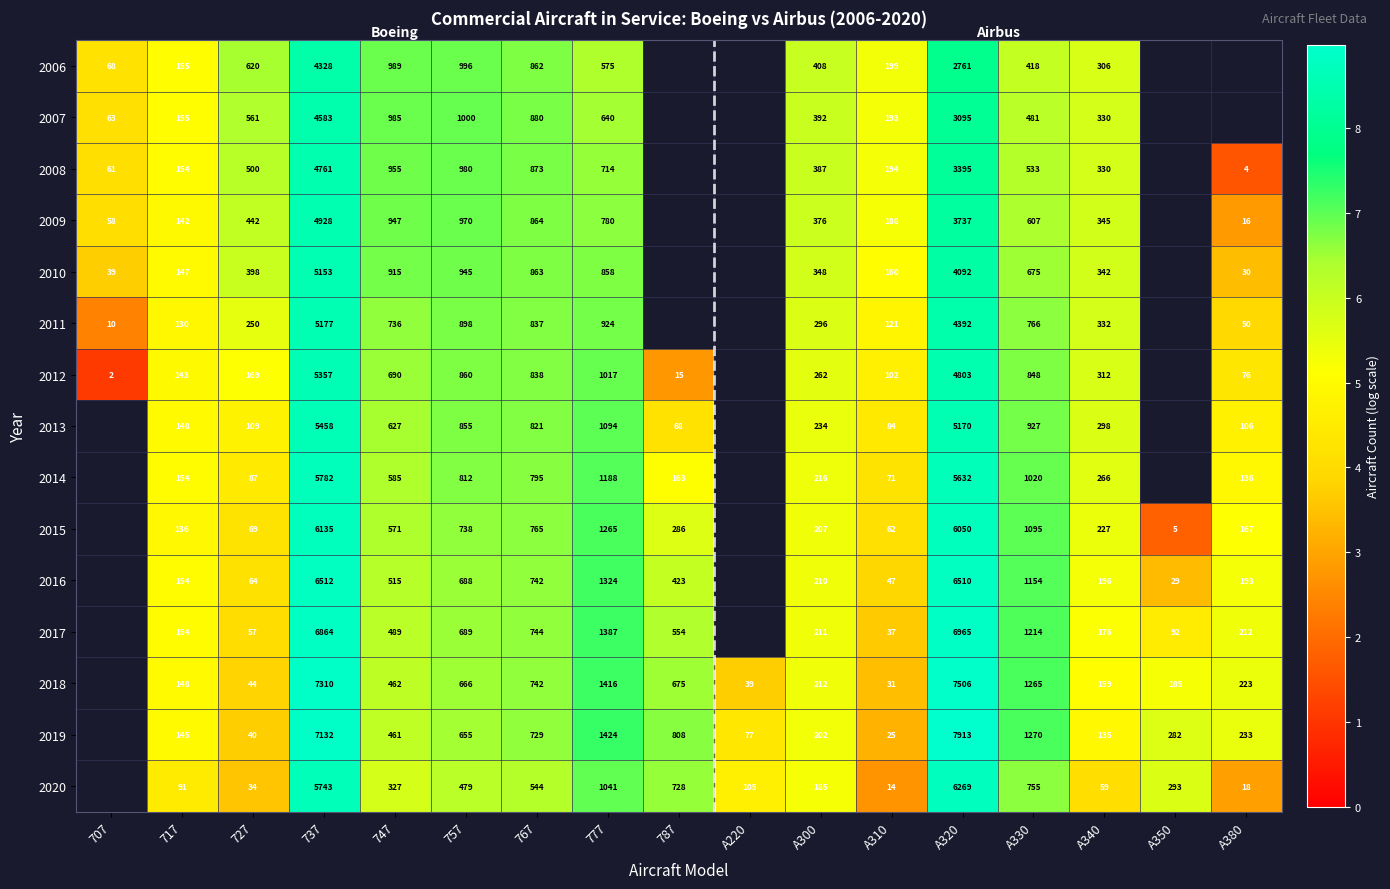

What is the maximum value shown in the chart?

9.0